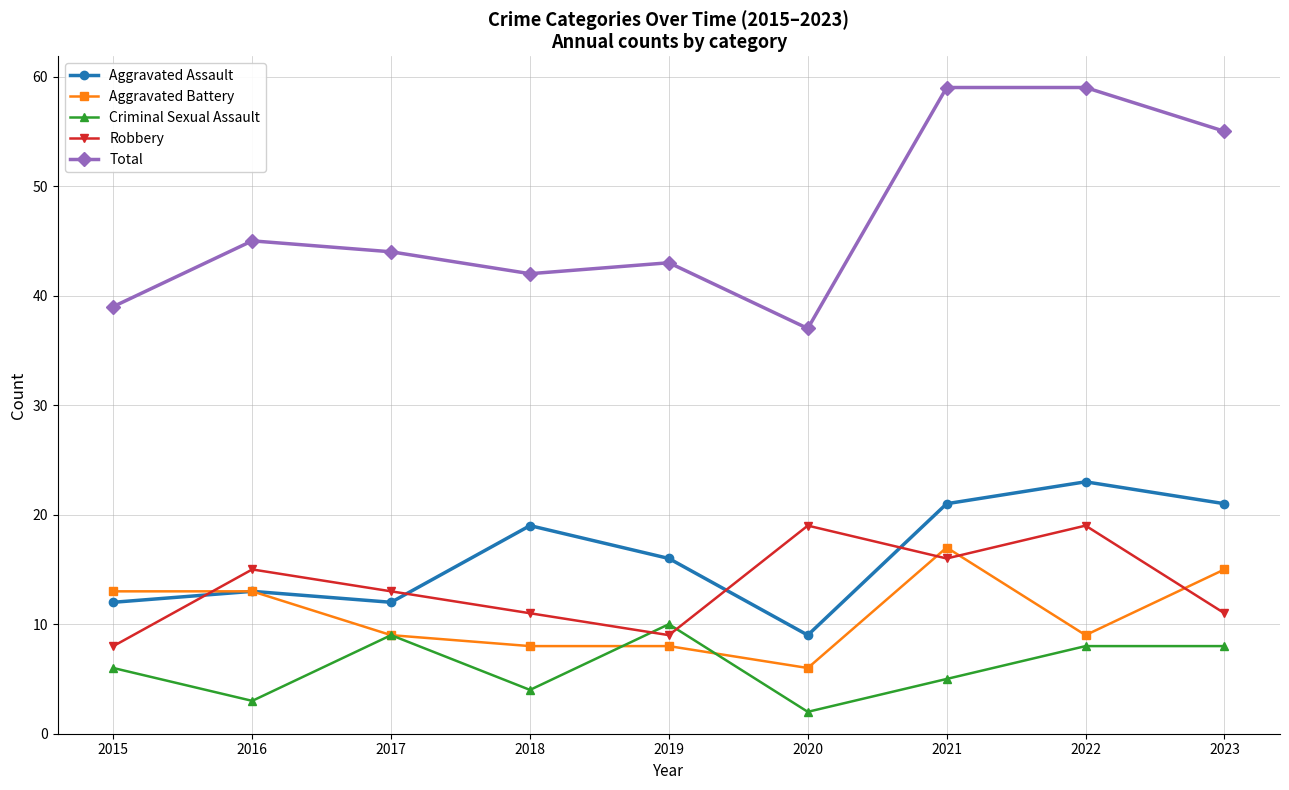

Does the chart have visible grid lines?

Yes